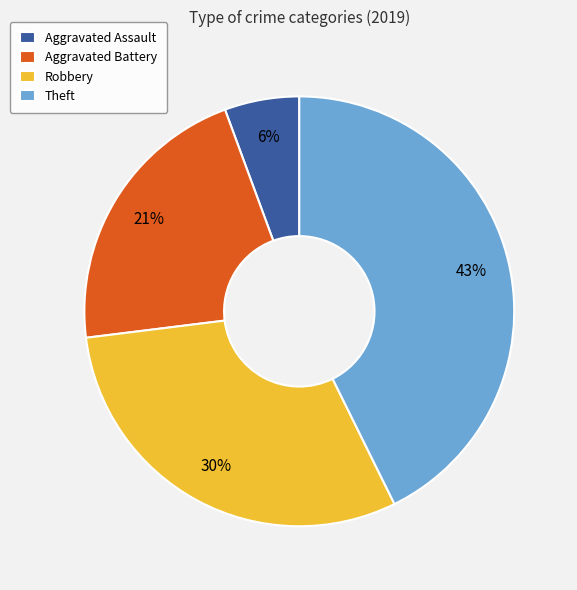

How many segments does this pie chart have?

4